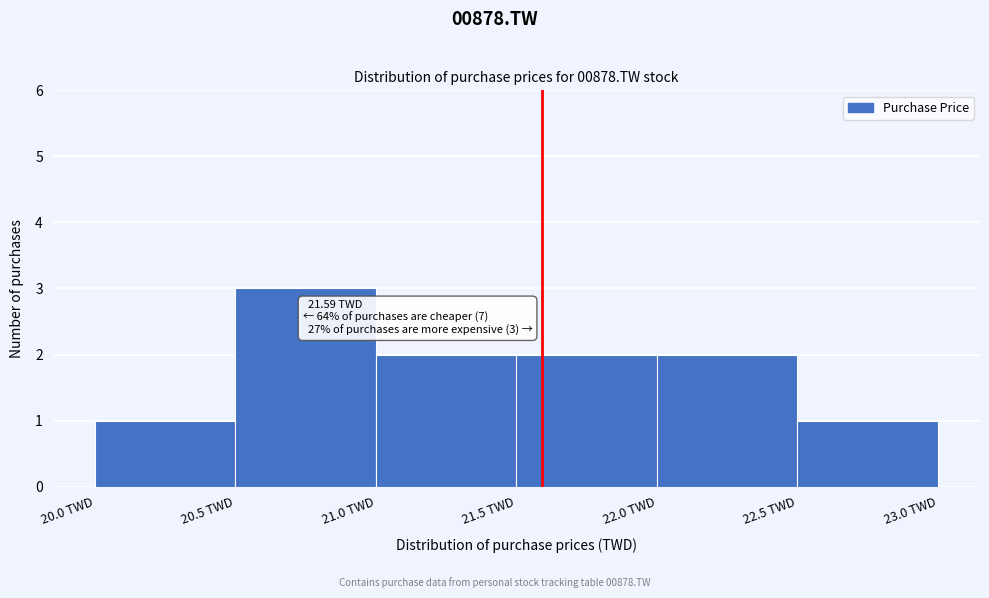

Which range on the x-axis has the tallest bar?

20.5 to 21.0